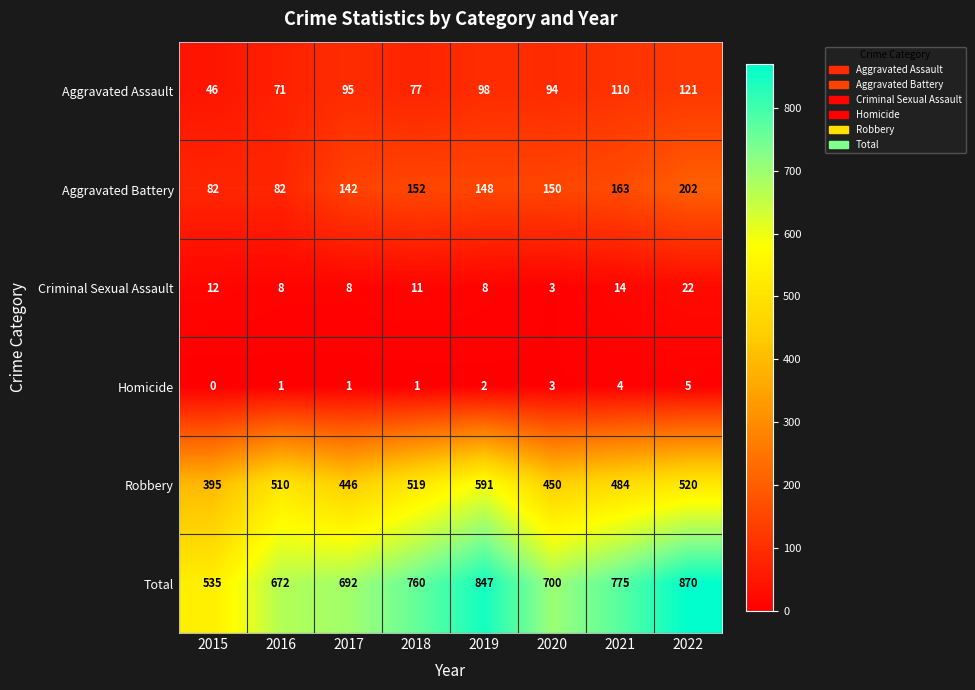

What value does the Total series have at 2016?

672